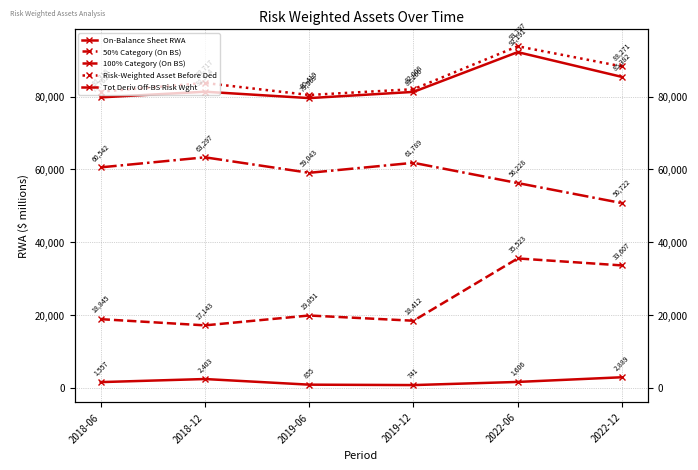

Is it true that On-Balance Sheet RWA equals 32049 at 2018-06?

False